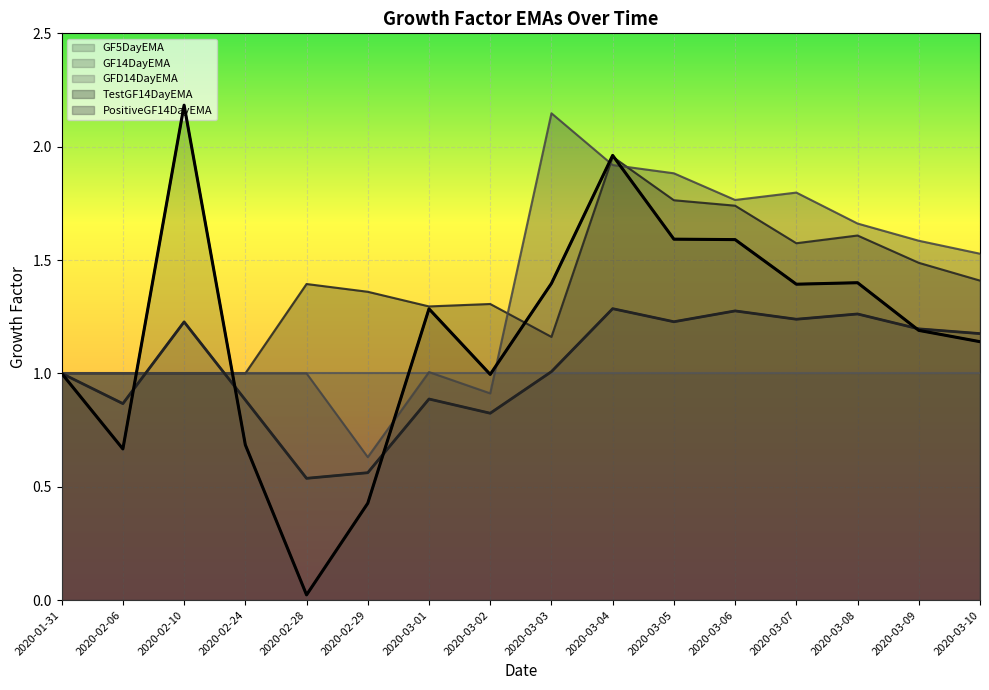

What is the approximate value of PositiveGF14DayEMA at 2020-02-06?

1.0